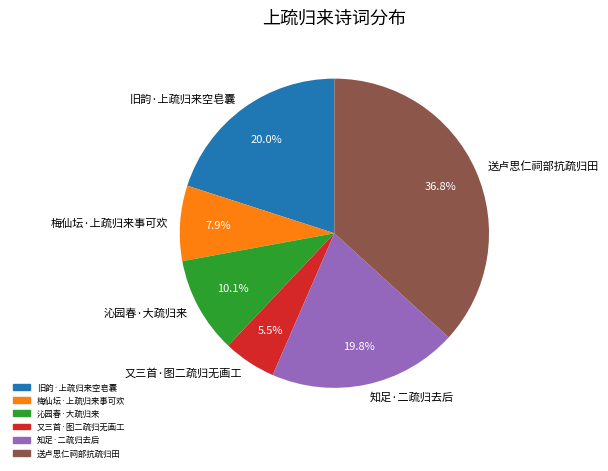

Between 又三首·图二疏归无画工 and 沁园春·大疏归来, which is larger?

沁园春·大疏归来